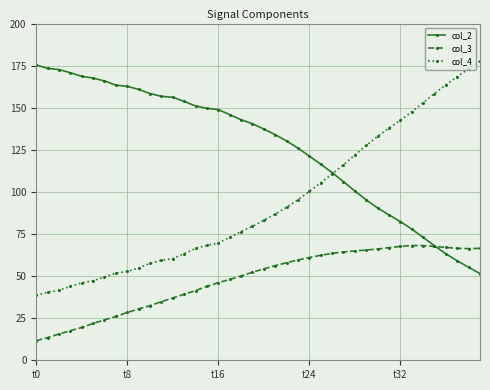

What is the value of the col_4 point at the 24th from the left?

95.3